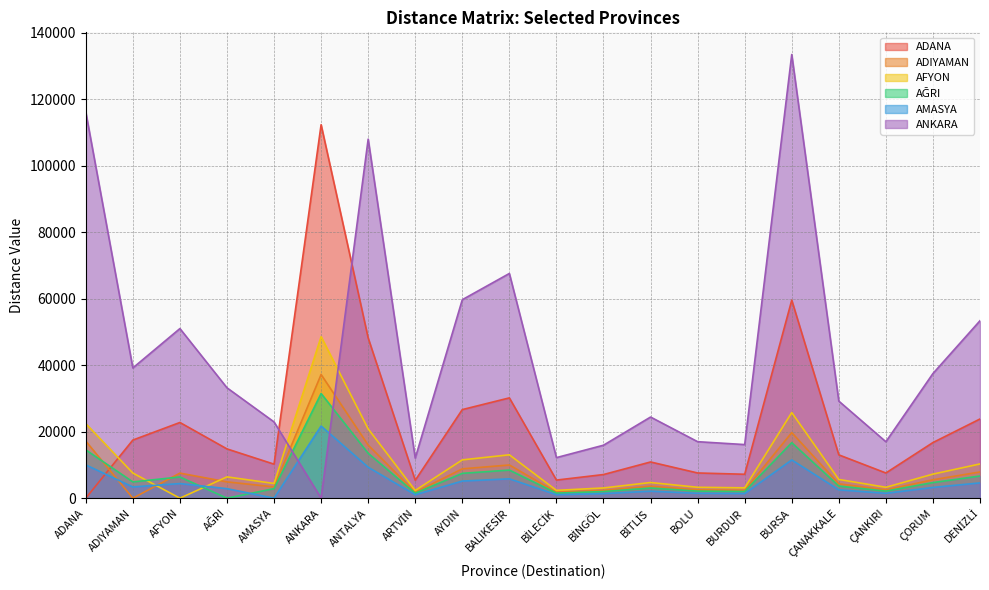

True or false: AMASYA and ADIYAMAN intersect in this chart.

True